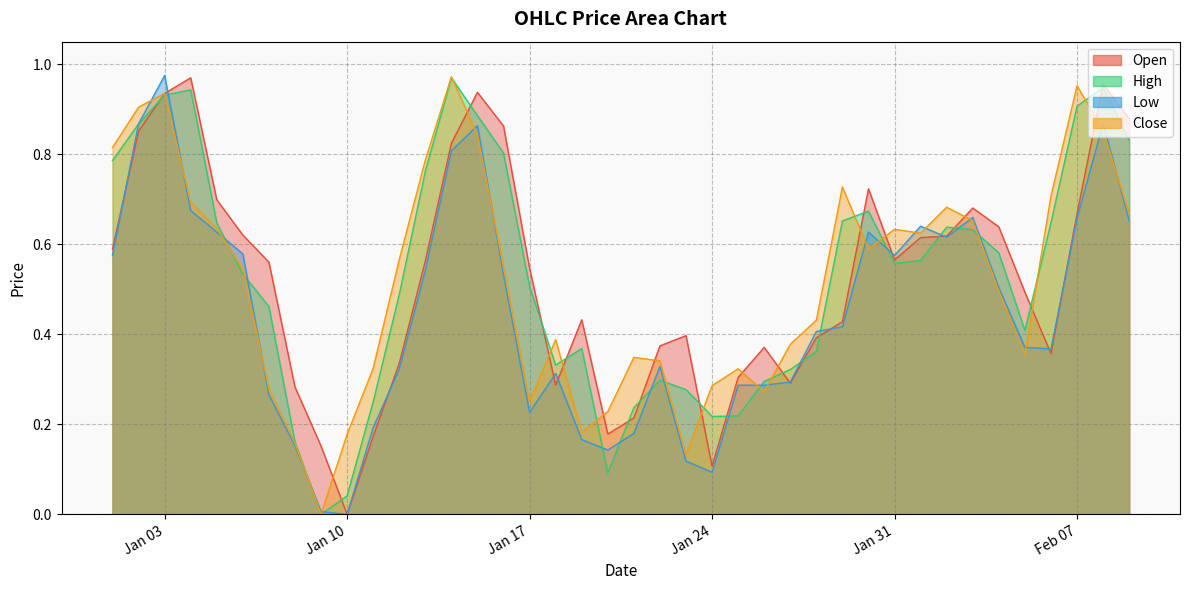

Rank the series at 2023-01-04 from lowest to highest value.

Low, Close, High, Open